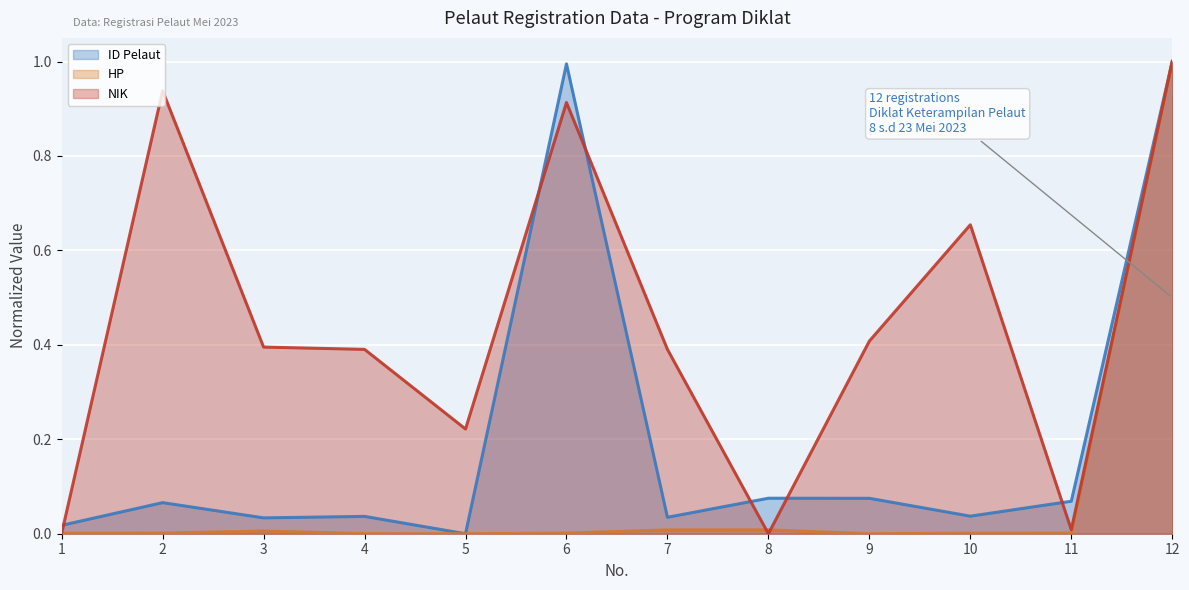

Which series ends up on top after the final intersection of NIK and HP?

NIK